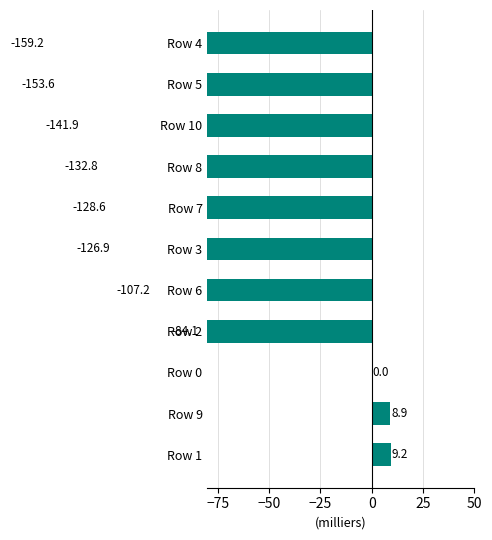

How many values are below zero?

8